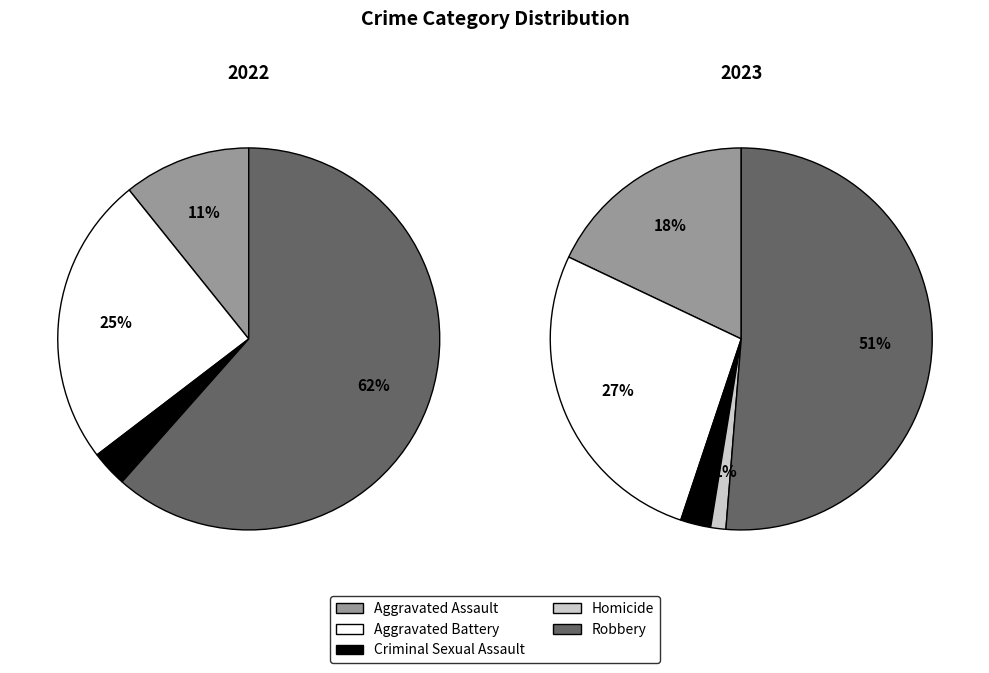

Count the number of slices in the pie.

5